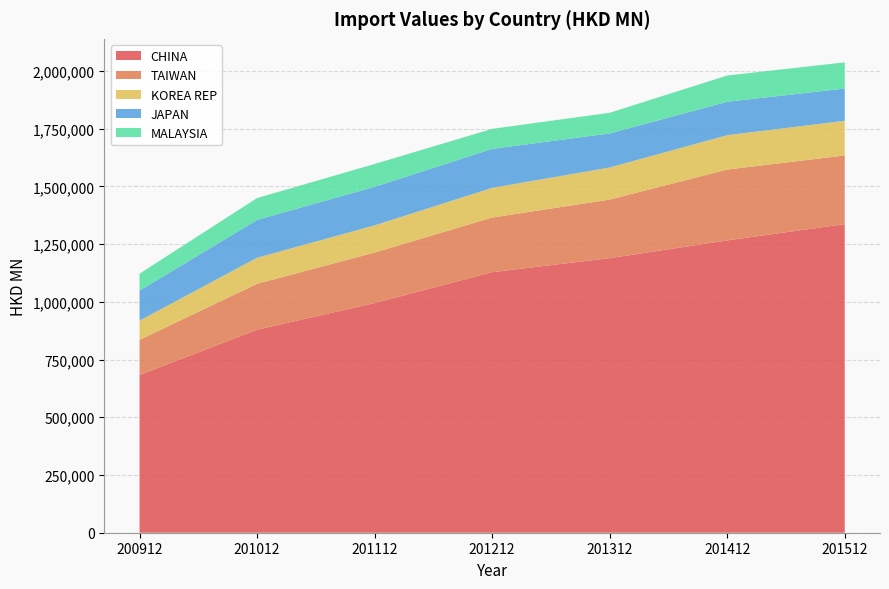

Reading left to right, transcribe all the data shown in this chart.

CHINA: 200912=682953.2	201012=879352.7	201112=994523.5	201212=1128553.2	201312=1189094.3	201412=1266036.4	201512=1336571.4
TAIWAN: 200912=152493.7	201012=198834.8	201112=218897.5	201212=236466.7	201312=253833.6	201412=306836.7	201512=297414.0
KOREA REP: 200912=83103.7	201012=112680.9	201112=117740.6	201212=128521.5	201312=138900.0	201412=148936.5	201512=150009.7
JAPAN: 200912=130206.5	201012=164033.4	201112=166949.2	201212=168914.2	201312=147405.7	201412=144720.4	201512=139665.6
MALAYSIA: 200912=73070.6	201012=94501.6	201112=98911.8	201212=86739.7	201312=89509.2	201412=113640.1	201512=113466.5